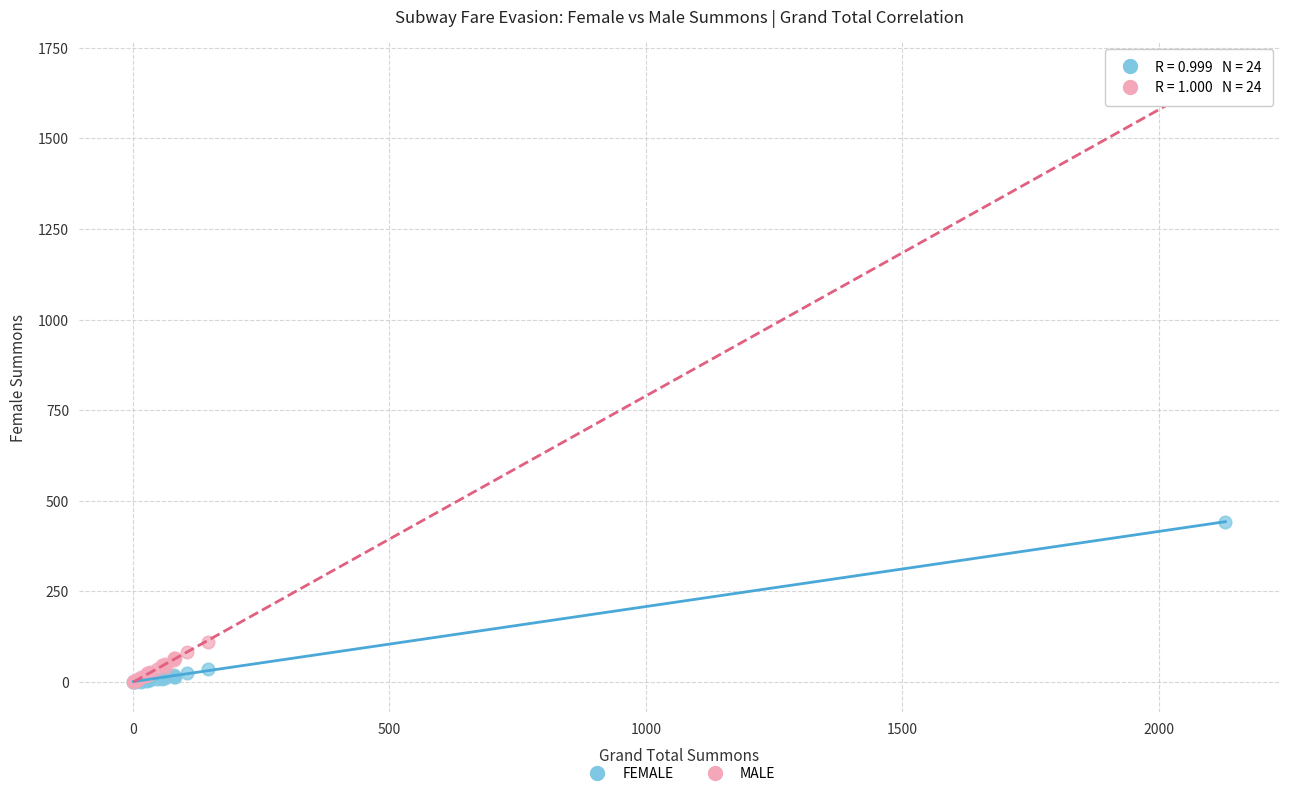

In the MALE series, what Y value is closest to 841?

109